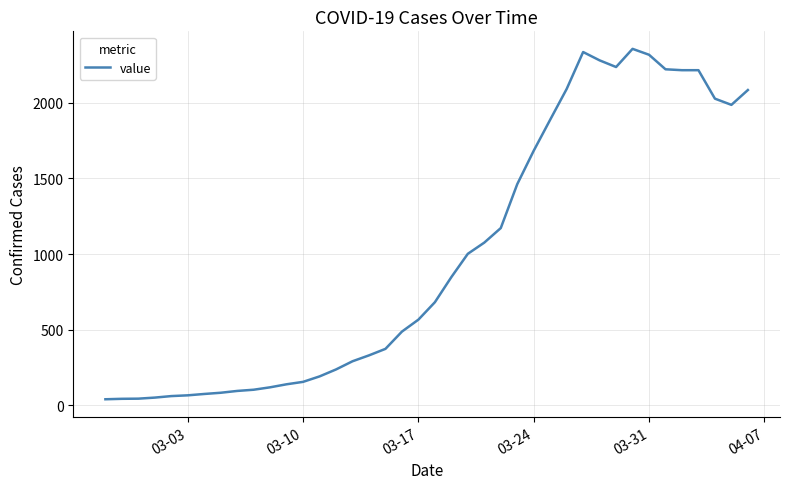

What is the difference between the maximum and minimum values?

2315